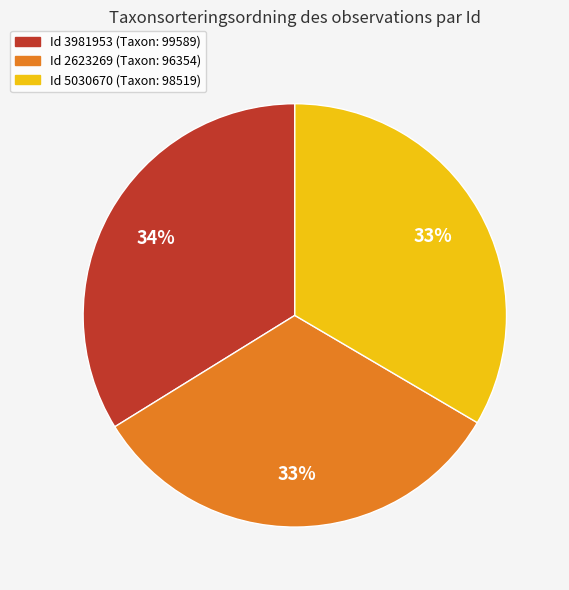

Is there a majority slice in this chart?

No